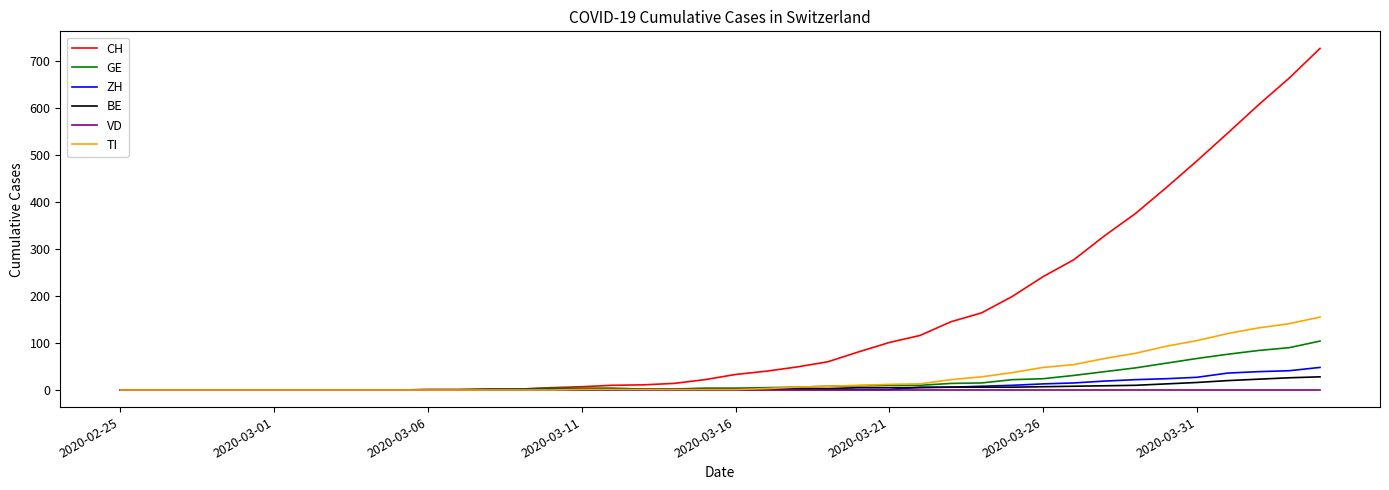

Which series has the widest spread of values?

CH